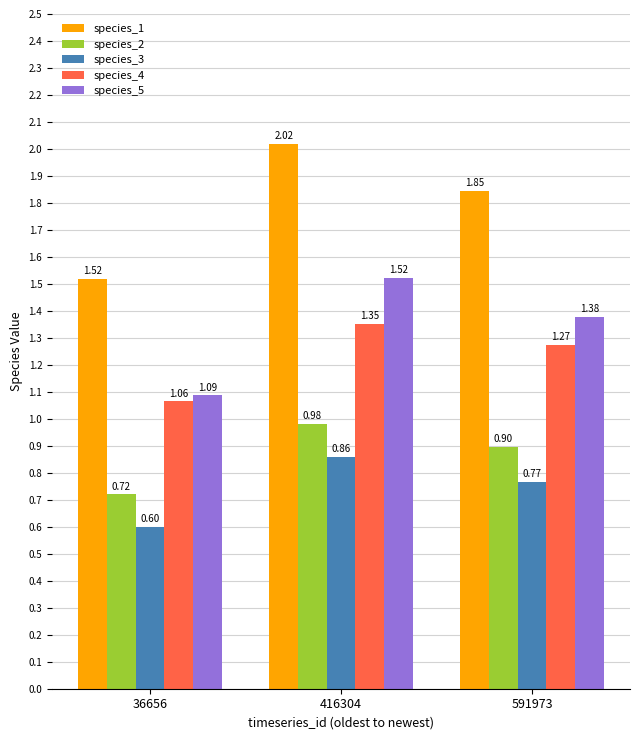

Count the number of data series in this chart.

5